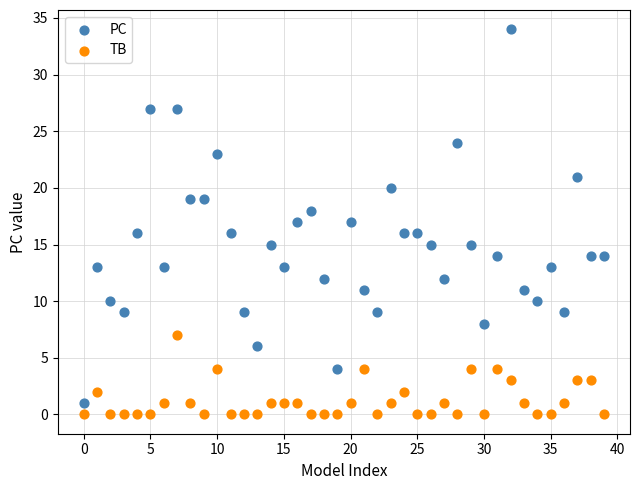

Which series contains the highest Y value?

PC